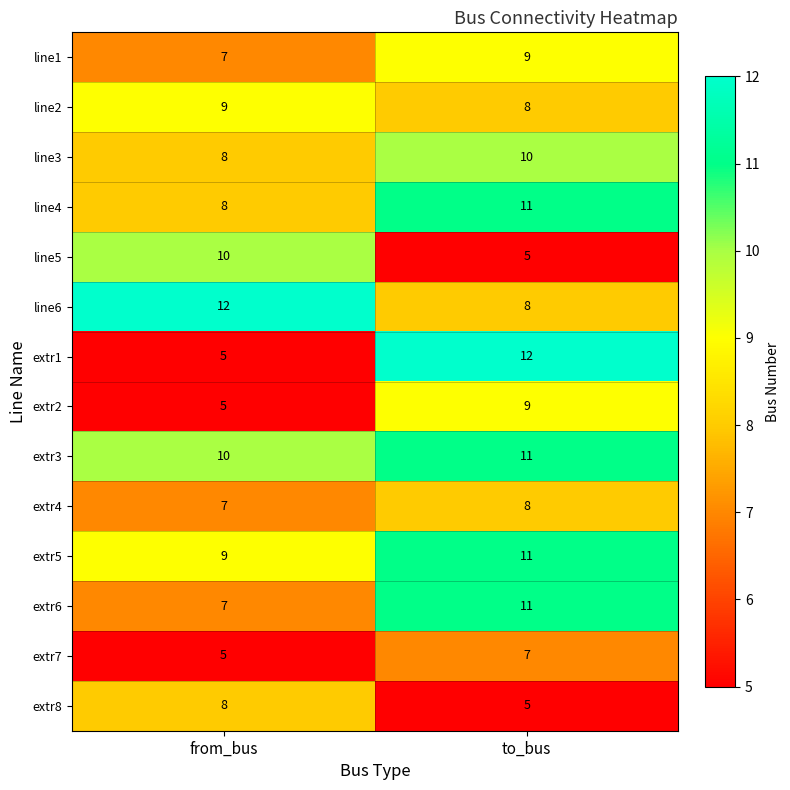

At which category is the sum across all series the highest?

to_bus